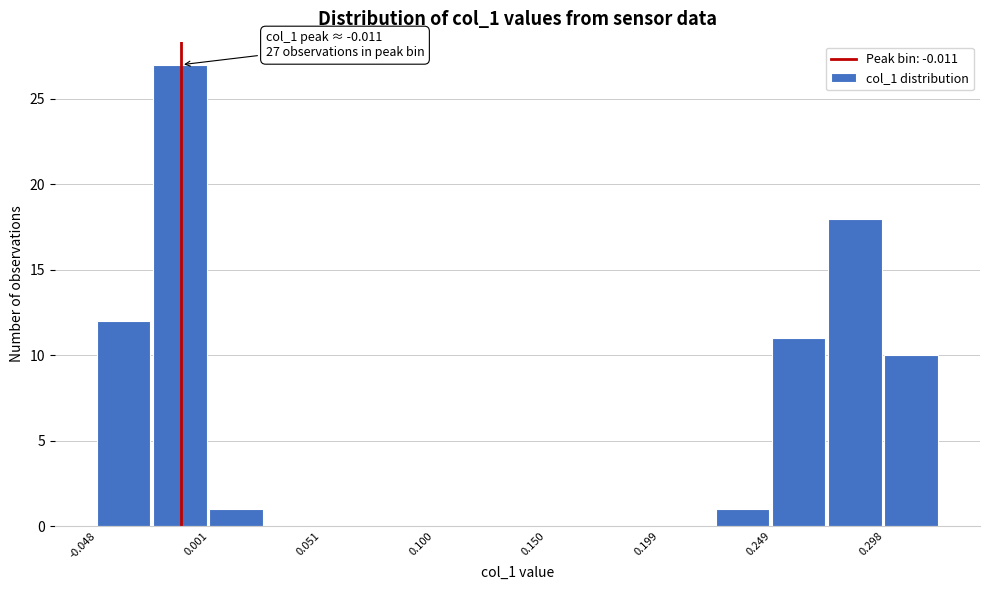

Which range on the x-axis has the tallest bar?

-0.025 to 0.000